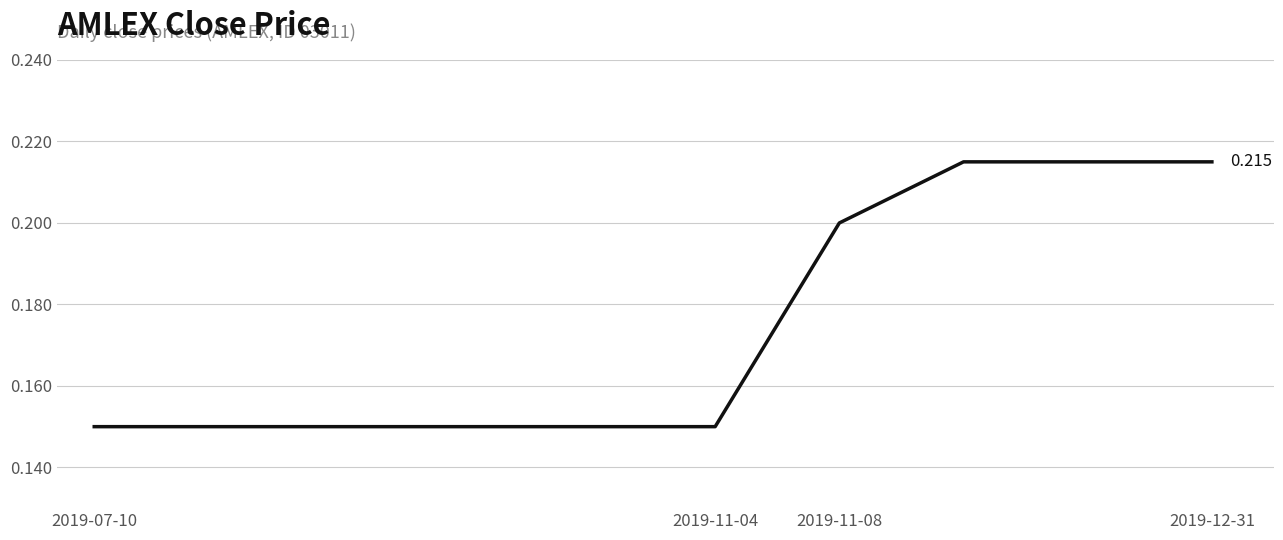

Reading left to right, what are all the values shown in this chart?

0.1	0.1	0.1	0.1	0.1	0.1	0.2	0.2	0.2	0.2